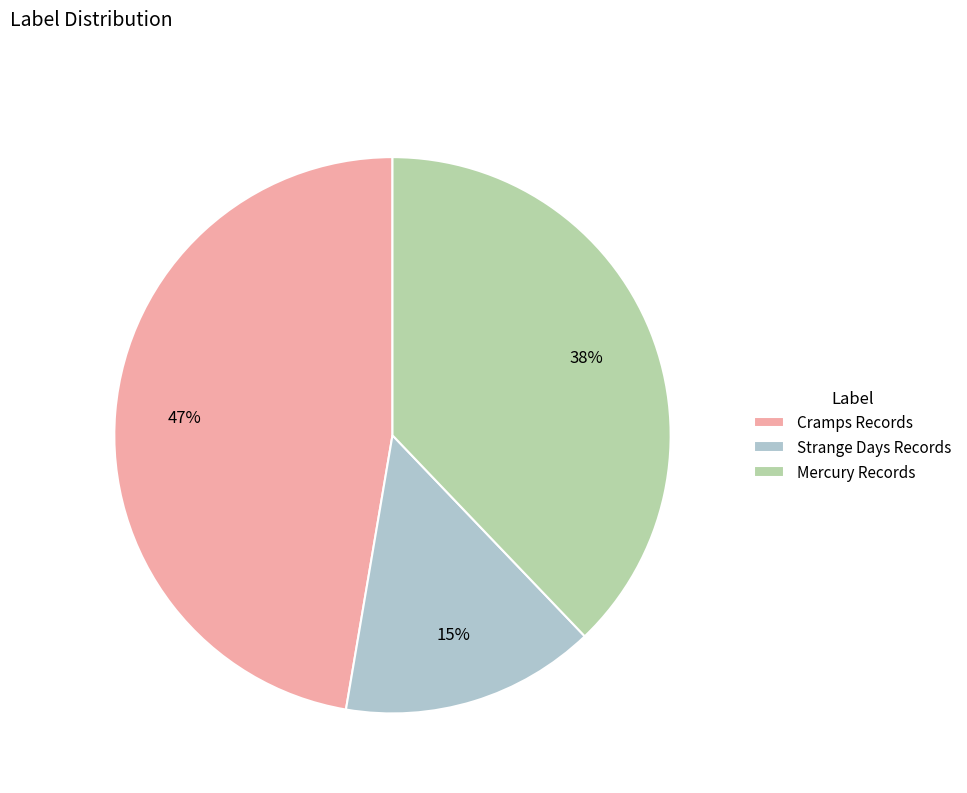

True or false: Strange Days Records accounts for 15% of the total.

True